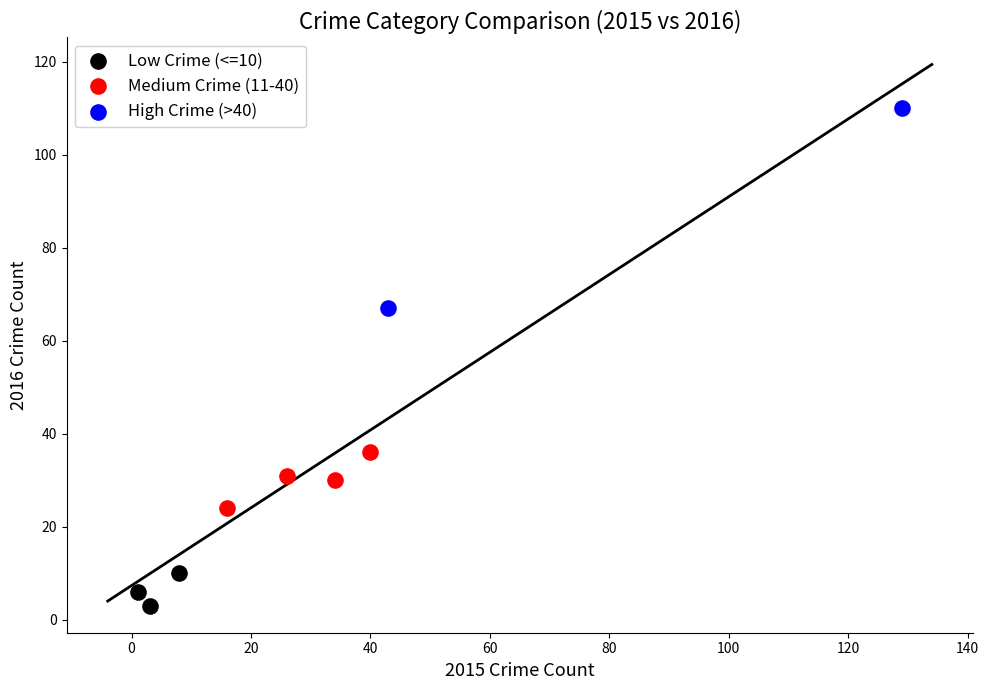

Which series reaches the maximum Y coordinate?

High Crime (>40)